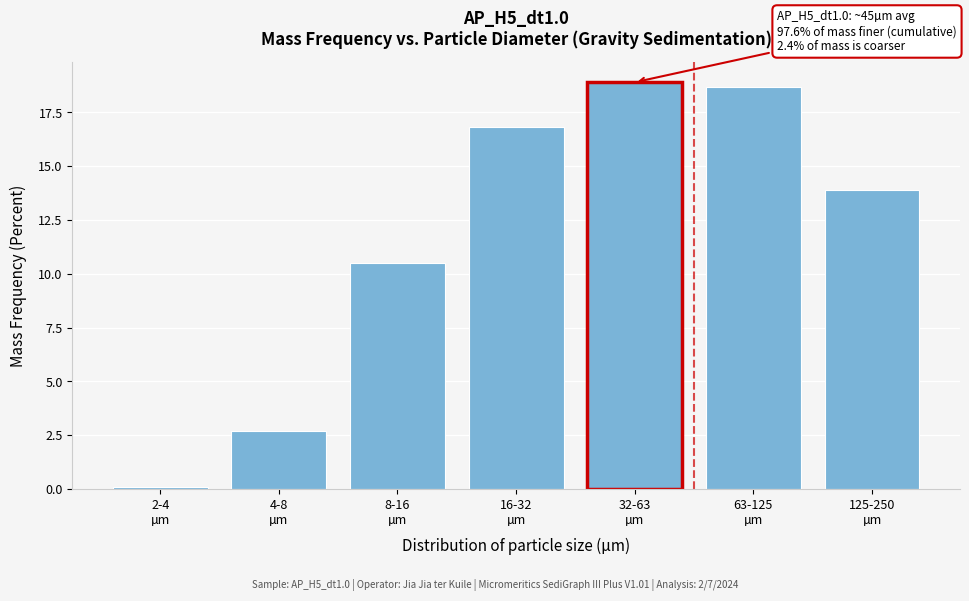

Reading left to right, what are all the values shown in this chart?

0.1	2.7	10.5	16.8	18.9	18.7	13.9